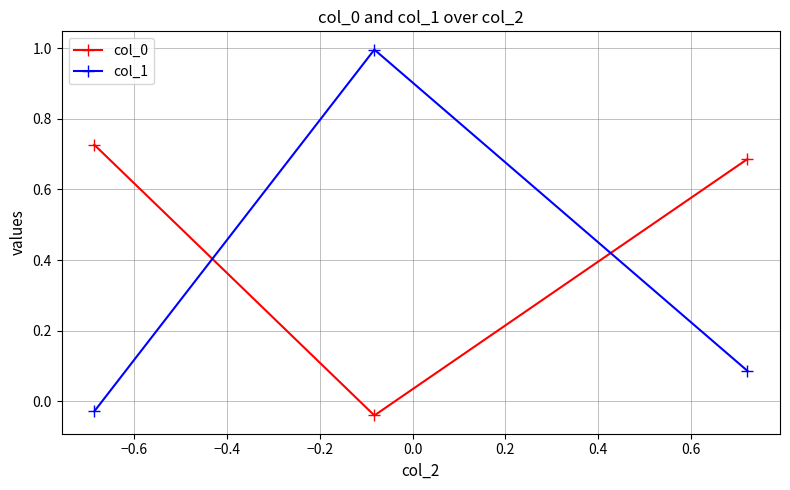

Which series has the widest spread of values?

col_1